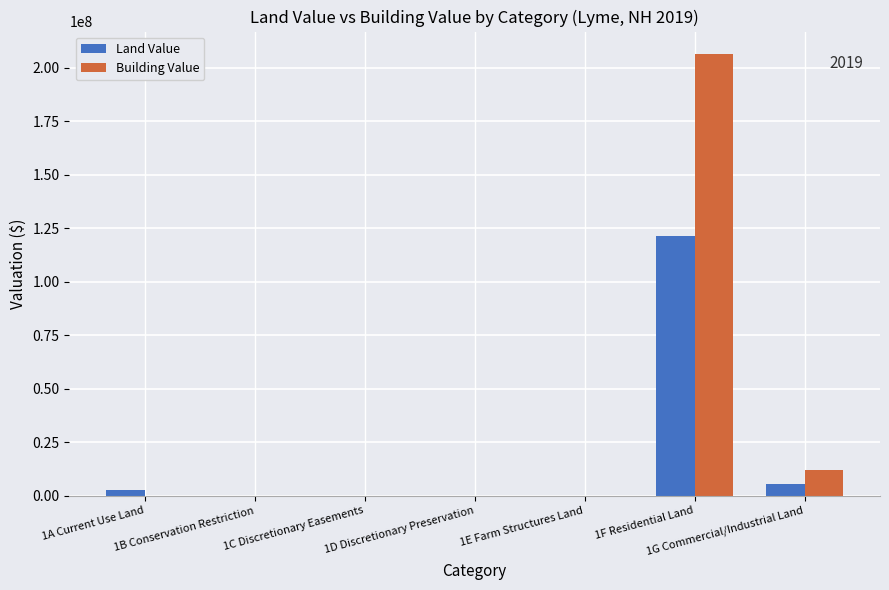

What is the approximate value of Land Value at 1D Discretionary Preservation, to the nearest 50?

19500